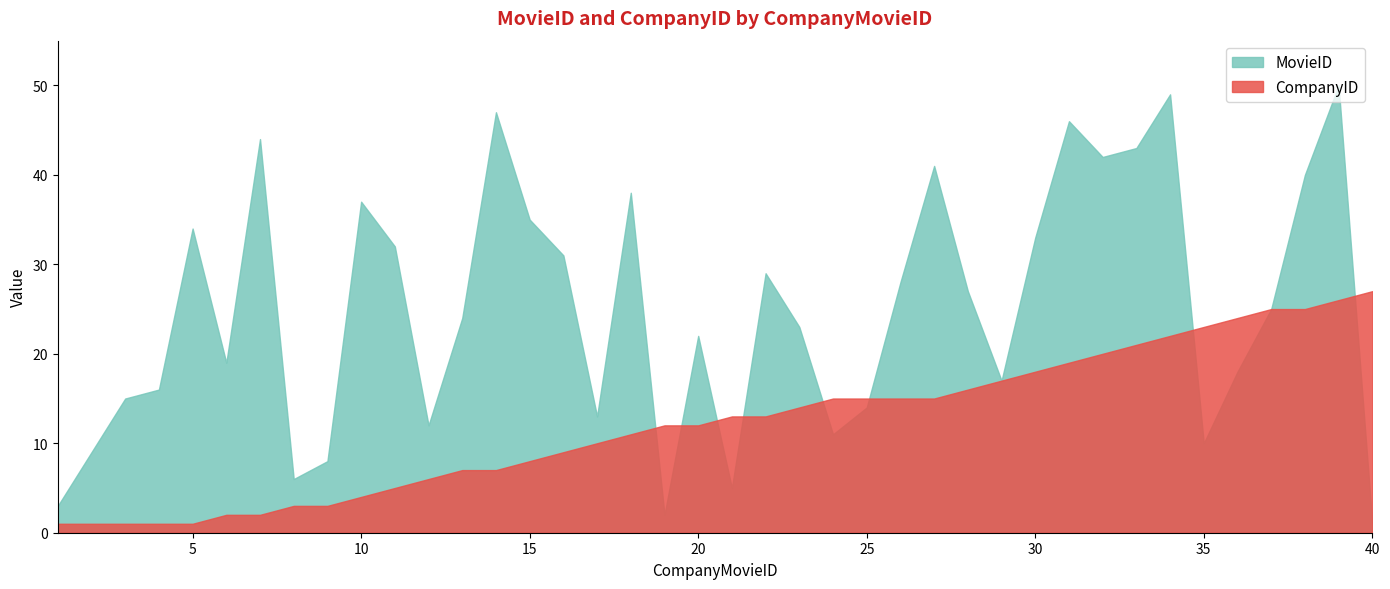

How many interior local peaks does the MovieID series have?

11